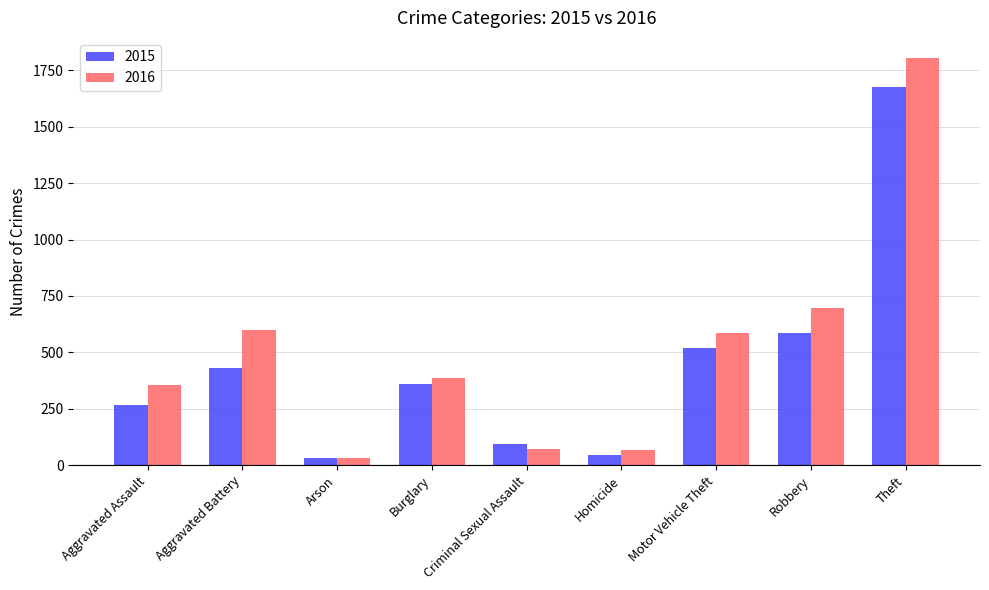

Rank the series at Burglary from lowest to highest value.

2015, 2016